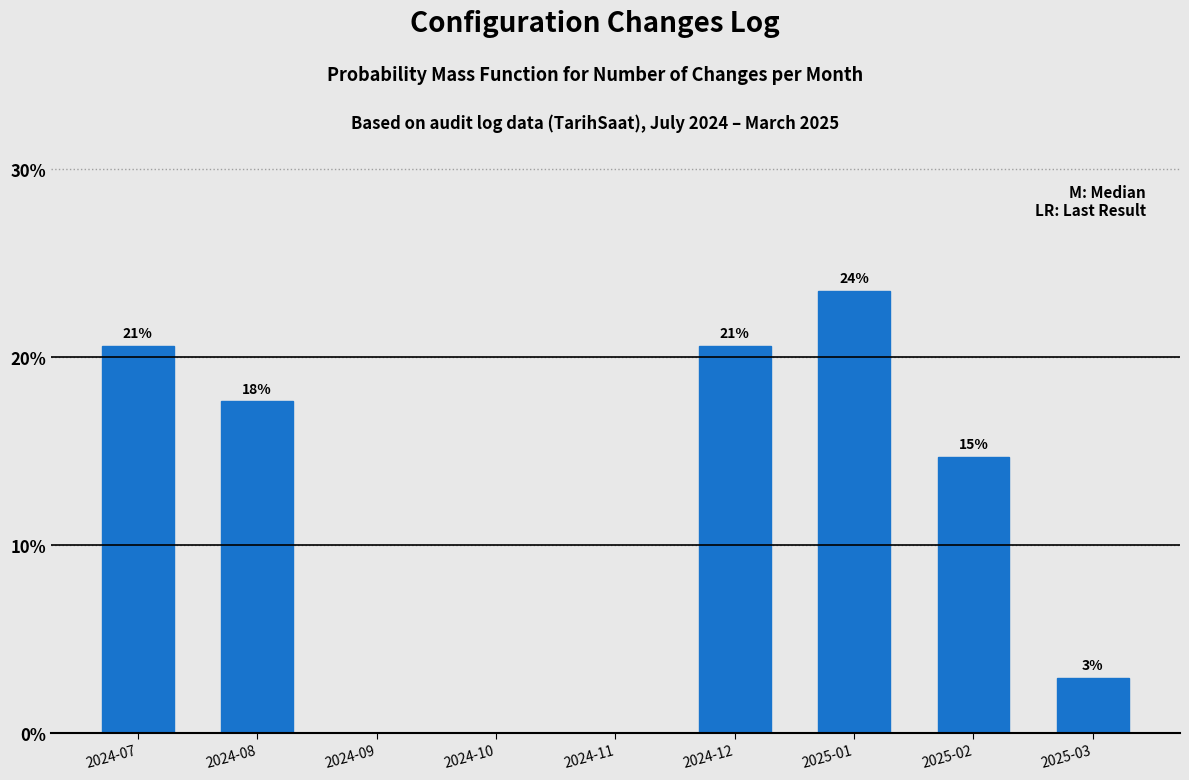

Are the bars horizontal?

No